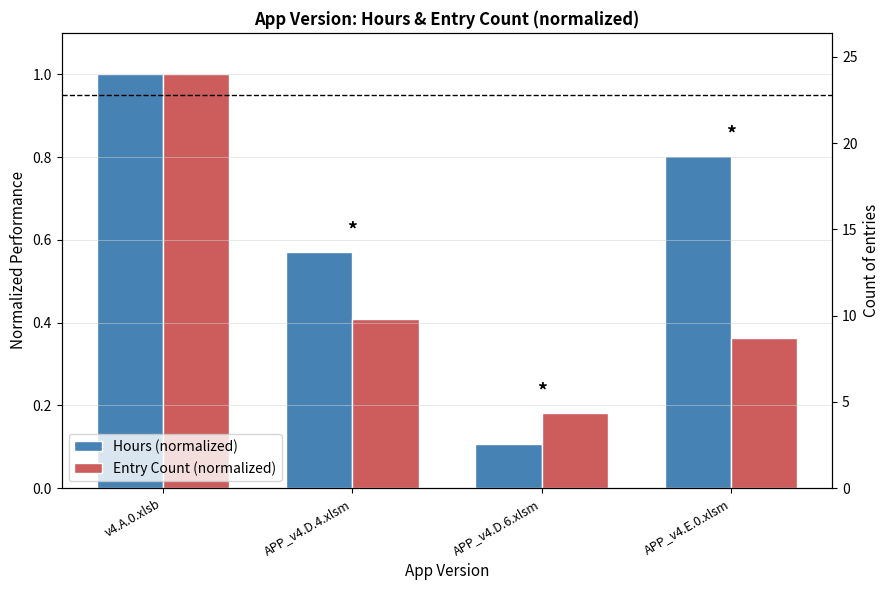

How many Entry Count (normalized) values are between 0 and 1?

4